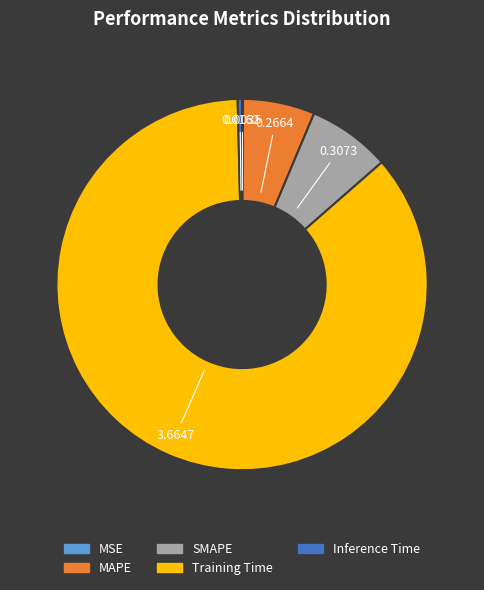

Which category accounts for the majority?

Training Time